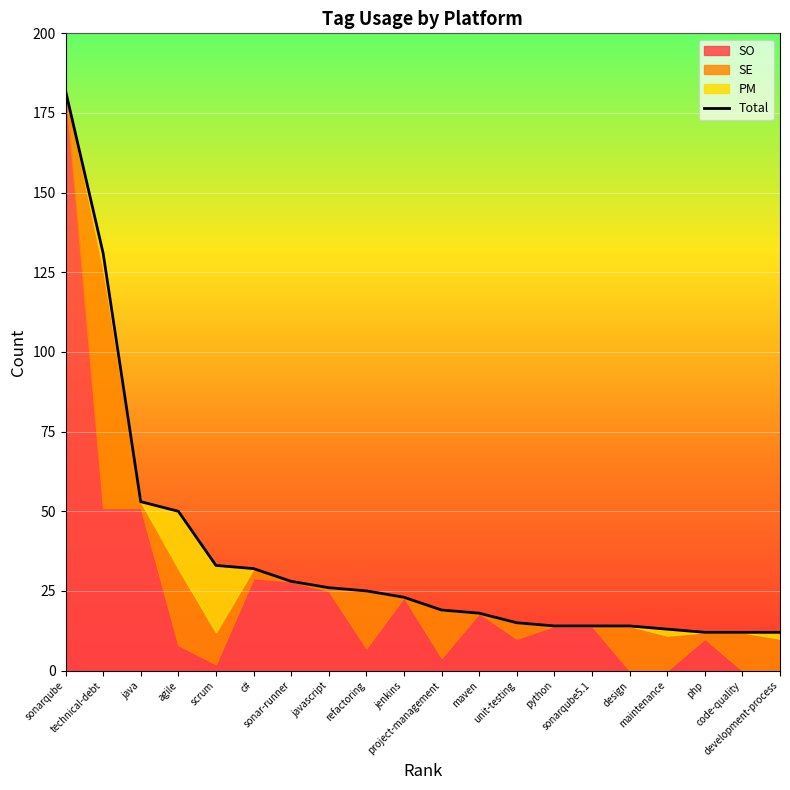

What is the change in value from project-management to python?

-5